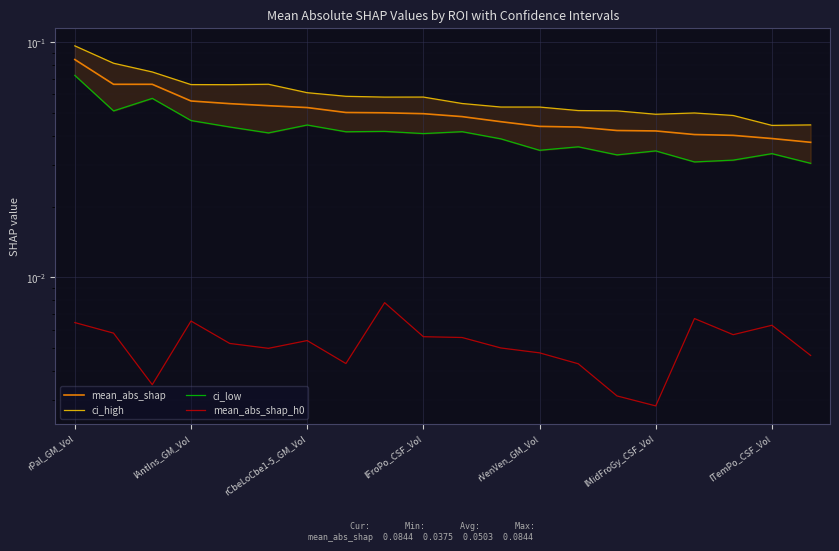

At how many categories does at least one series exceed 0?

20